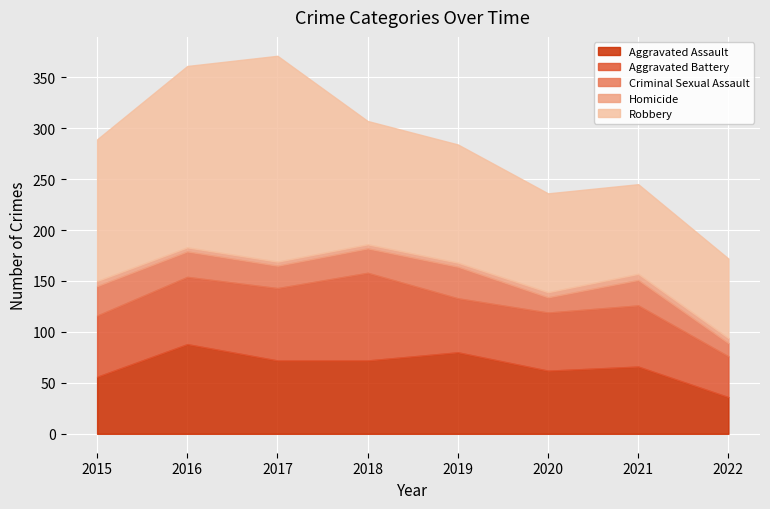

What is the value of the Aggravated Assault point at the 7th from the left?

66